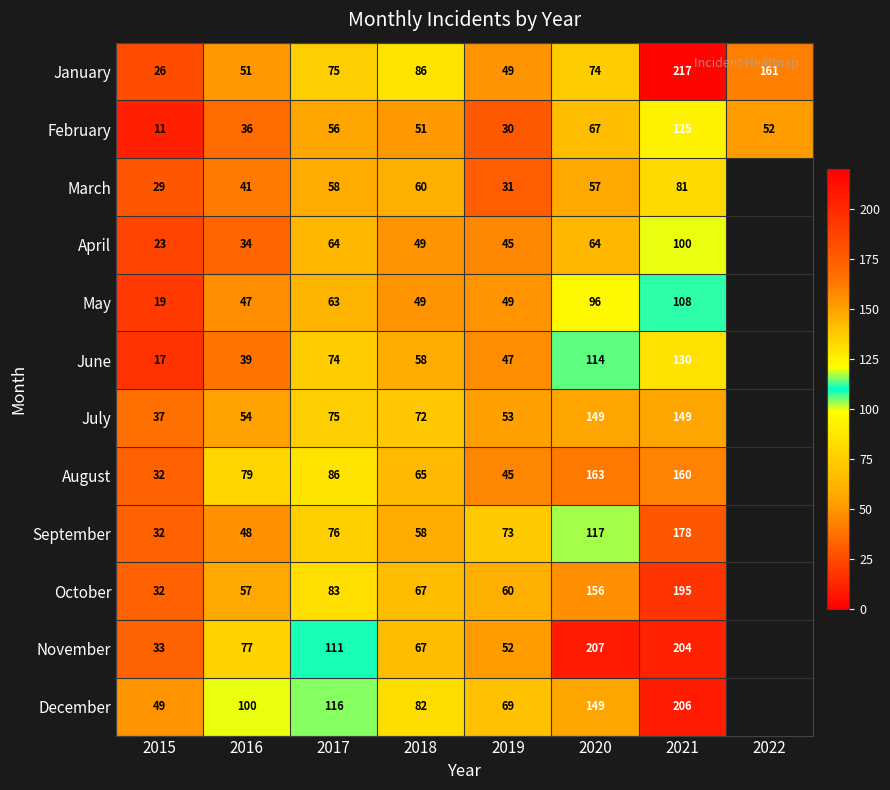

What is the maximum value shown in the chart?

217